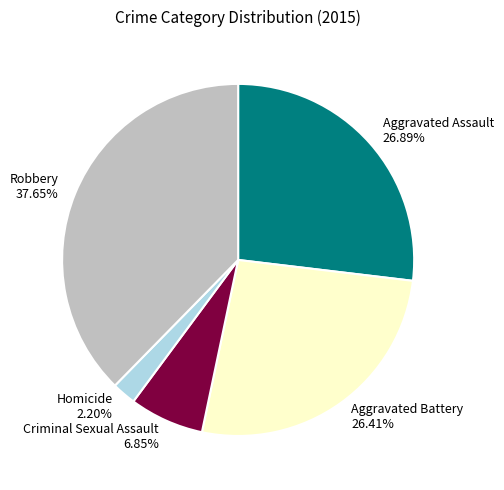

To the nearest percent, what is the combined percentage of Robbery and Aggravated Battery?

64%